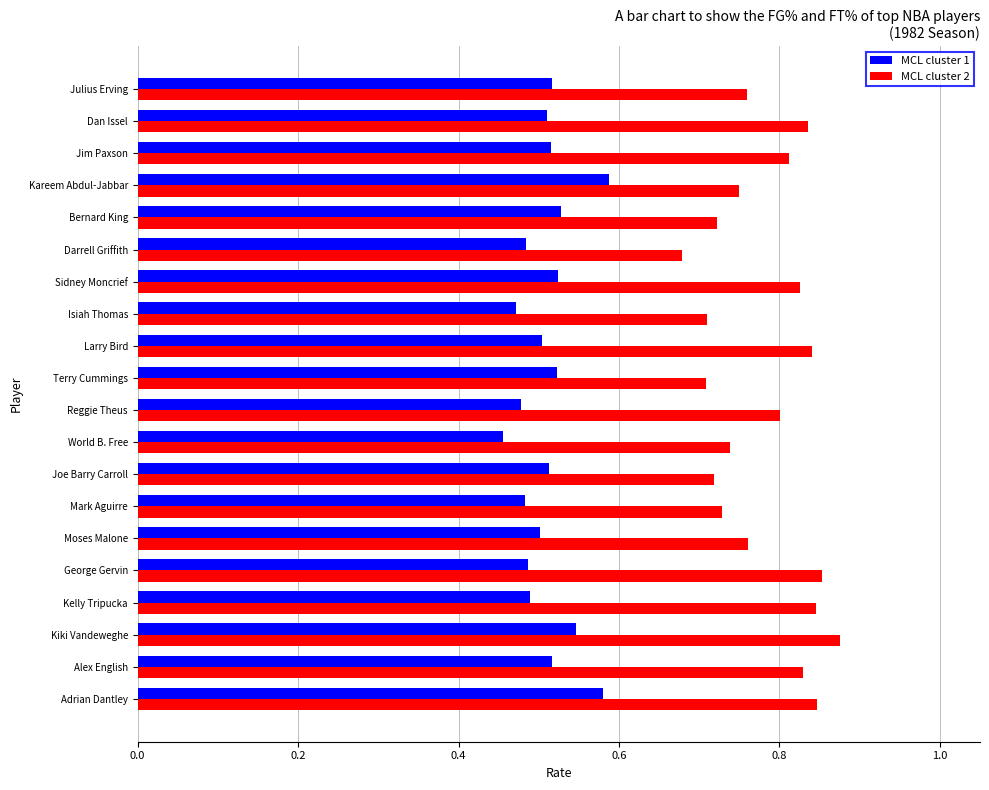

At which label does MCL cluster 2 reach its peak?

Kiki Vandeweghe